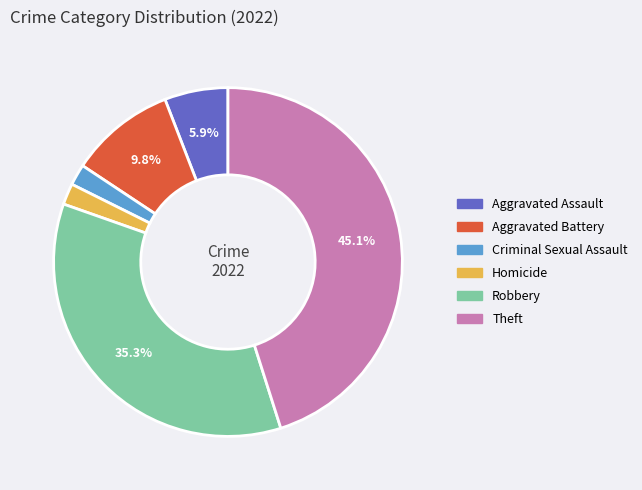

The Theft slice represents 51% of the pie. True or false?

False